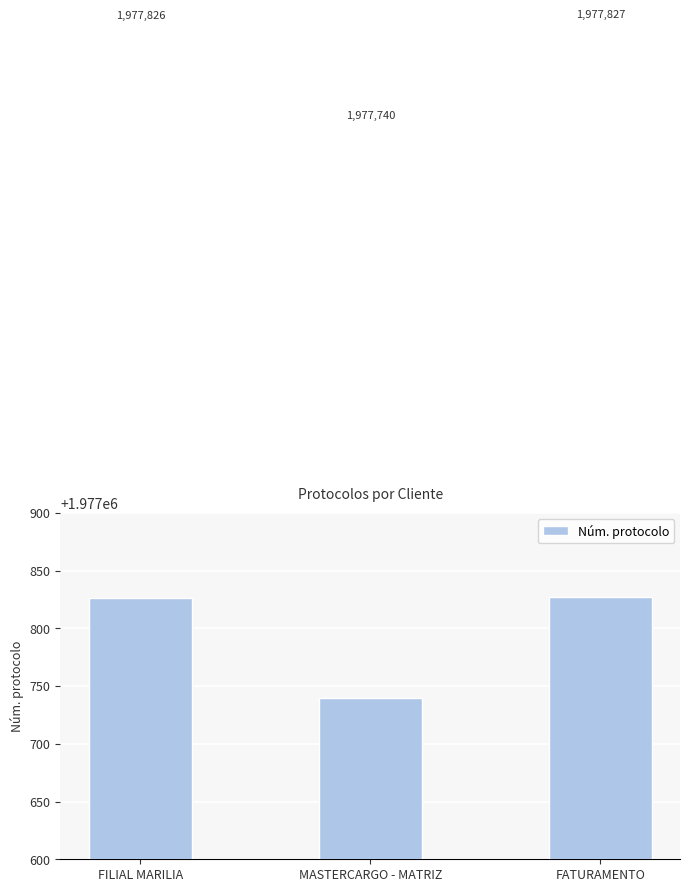

Rank the categories by value from lowest to highest.

MASTERCARGO - MATRIZ, FILIAL MARILIA, FATURAMENTO